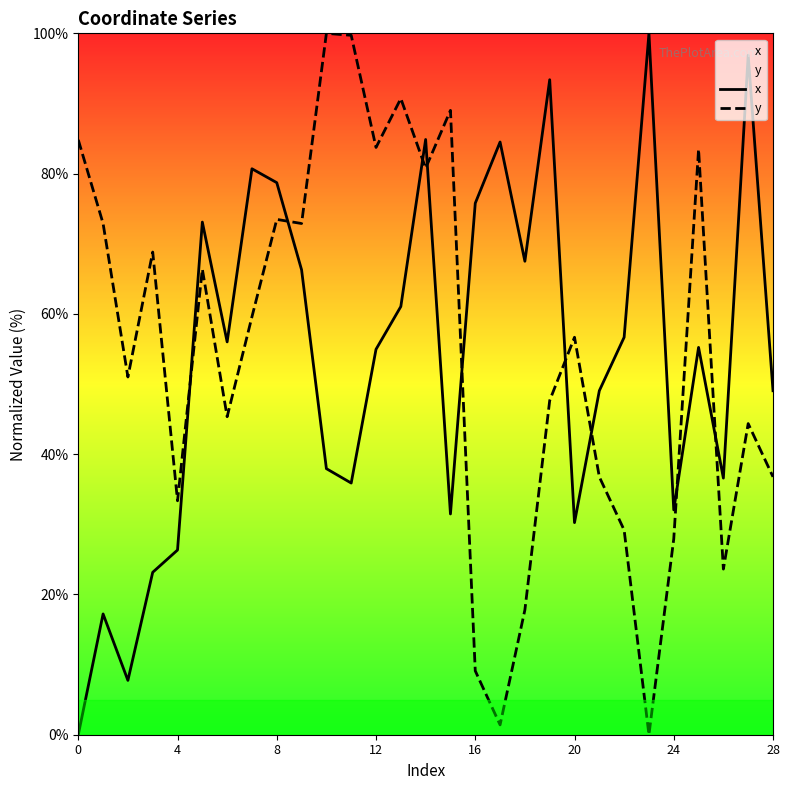

Reading left to right, transcribe all the data shown in this chart.

x: 0.0	17.2	7.7	23.2	26.3	73.1	56.0	80.7	78.7	66.3	37.9	35.9	54.9	61.0	84.9	31.5	75.8	84.5	67.5	93.4	30.2	49.0	56.7	100.0	32.1	55.2	36.6	96.9	49.0
y: 84.8	72.9	51.0	68.8	33.4	66.4	45.3	59.6	73.5	72.9	100.0	99.7	83.7	90.7	80.8	89.0	9.1	1.4	17.8	47.6	56.7	36.8	29.2	0.0	27.9	83.5	23.6	44.4	36.8